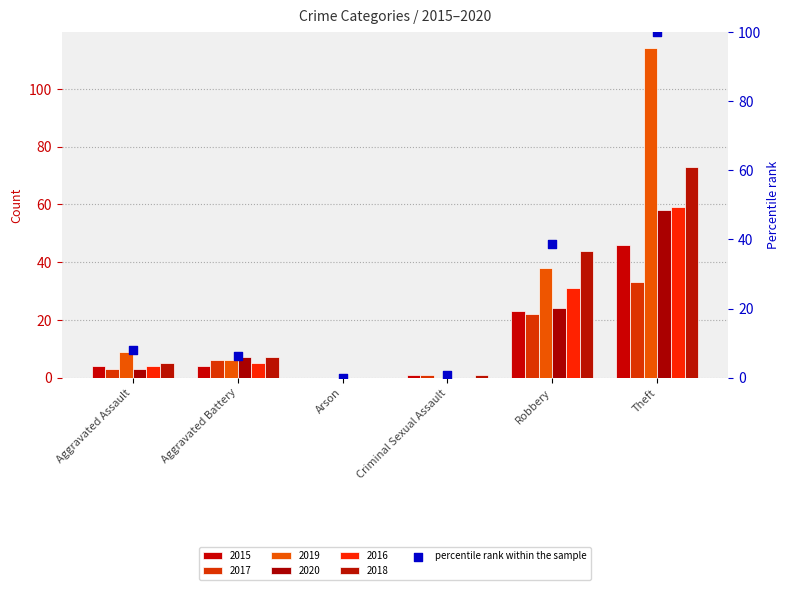

Between Arson and Aggravated Battery, which is larger?

Aggravated Battery